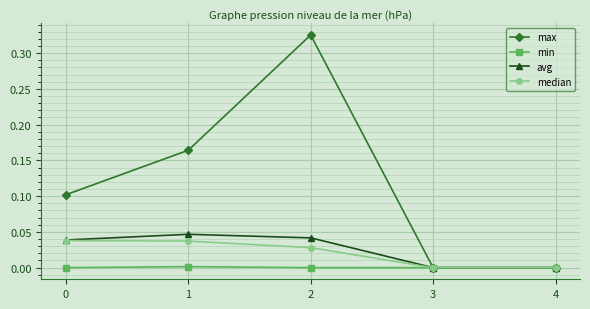

What are all the series names shown in the legend?

max, min, avg, median